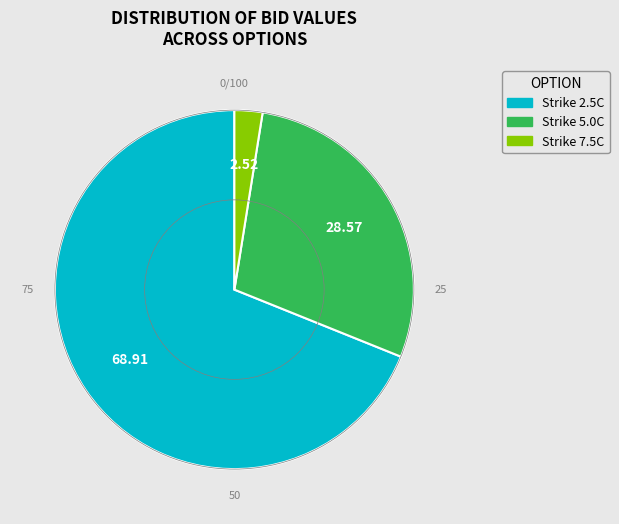

Does any single category account for the majority?

Yes